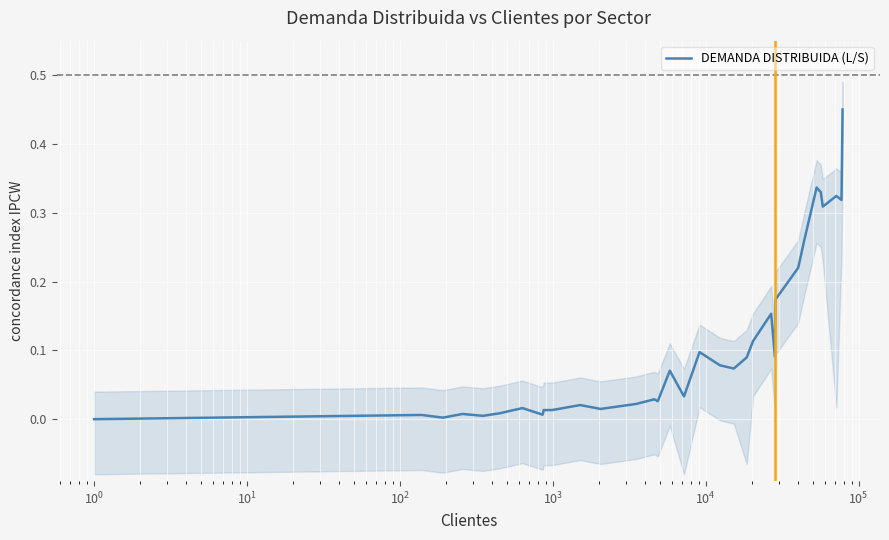

How many values exceed 0?

33